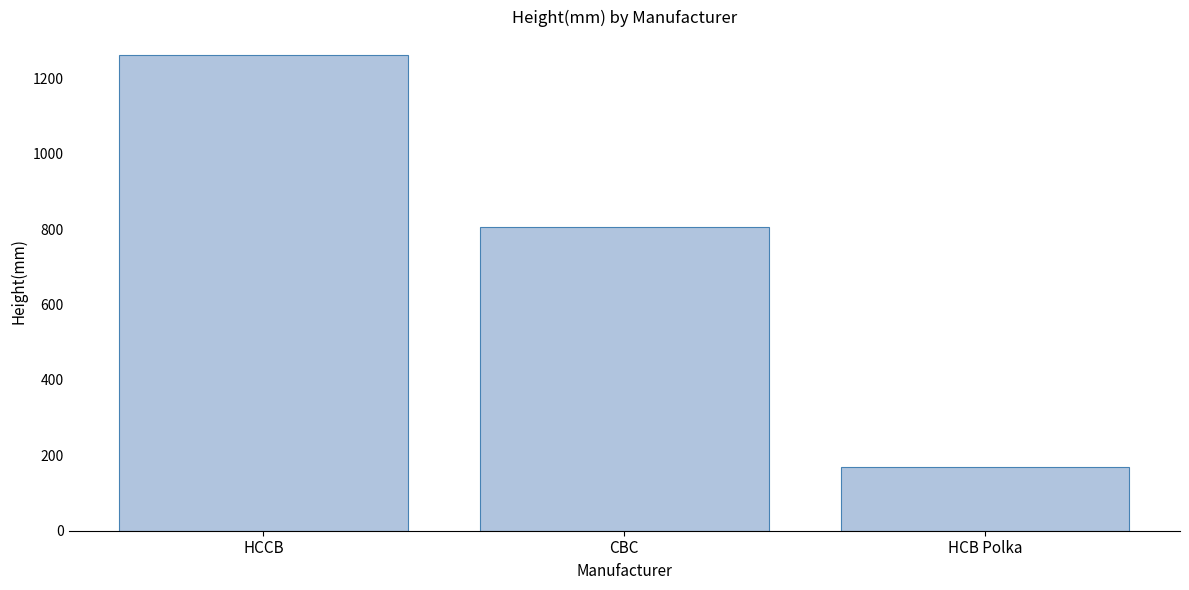

How many data points does each series have?

3